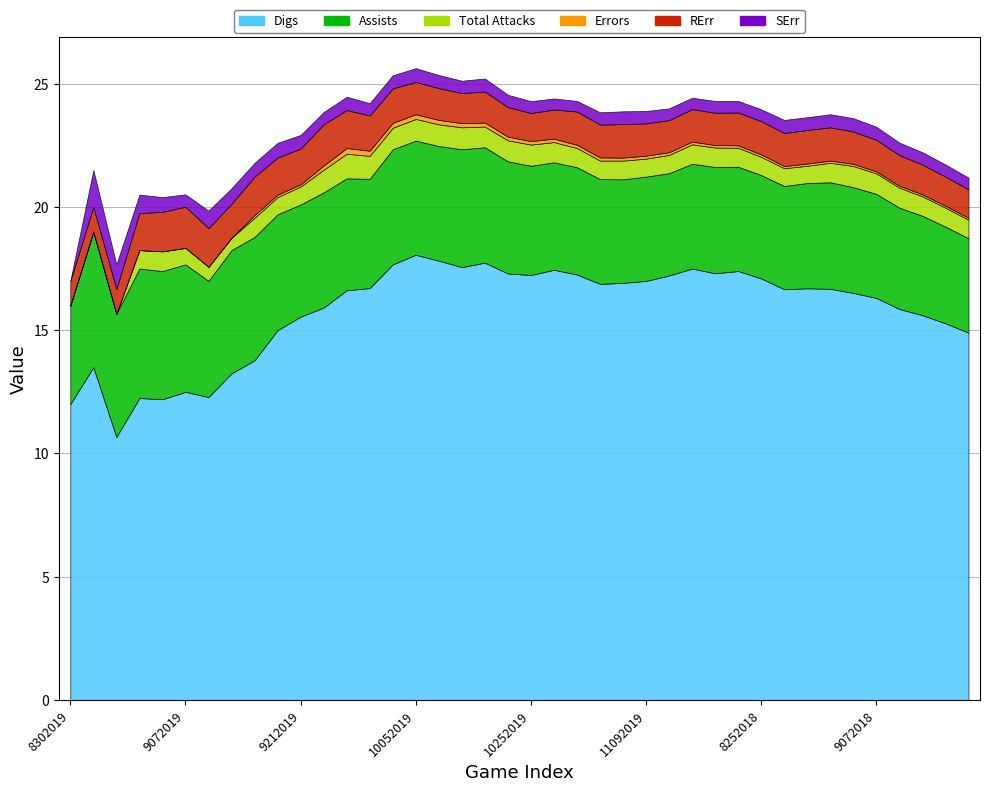

Where is Digs nearest to the value 14?

8